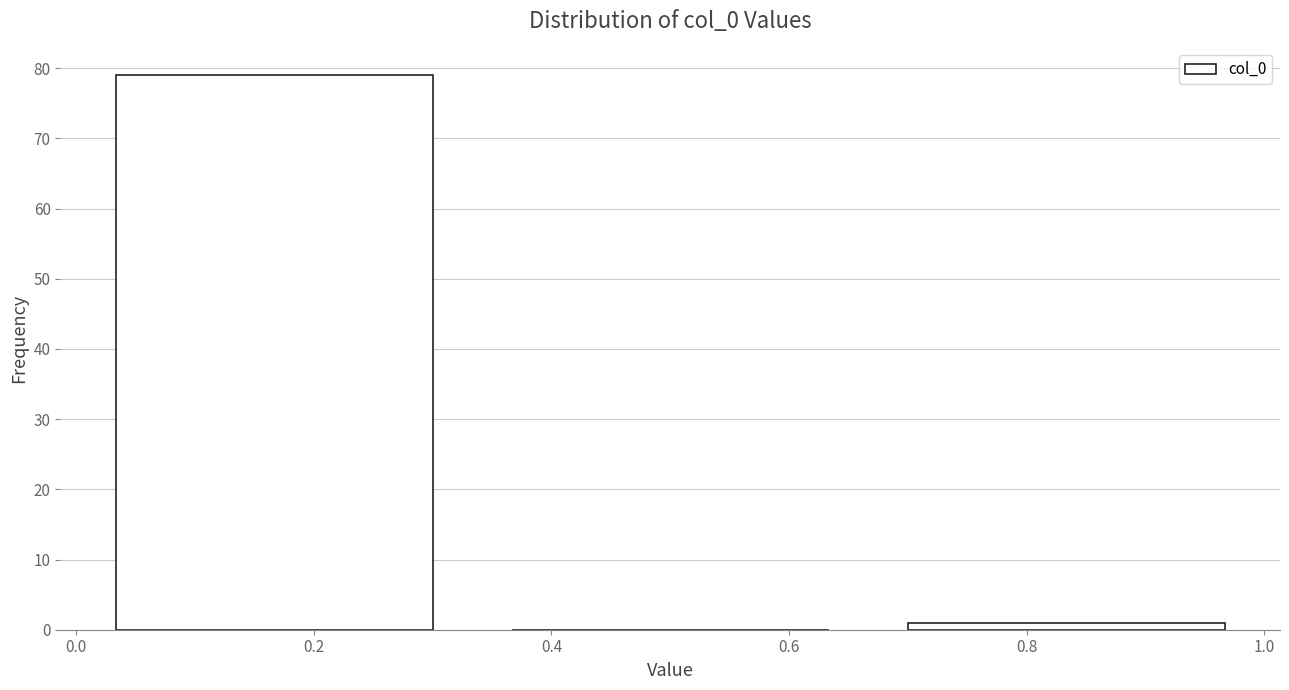

Reading left to right, list every bar in this chart as the range it spans on the x-axis followed by its height. Neither the bar edges nor the heights are printed on the chart, so give them approximately, as read against the axes.

0.00 to 0.34: 79
0.34 to 0.66: 0
0.66 to 1.00: 1